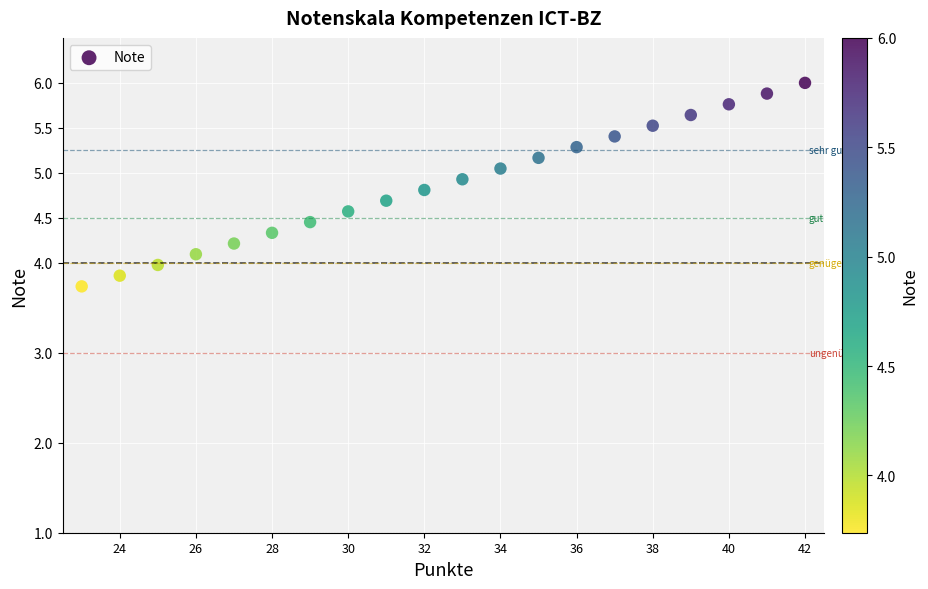

What is the range of Y values (max minus min)?

2.3